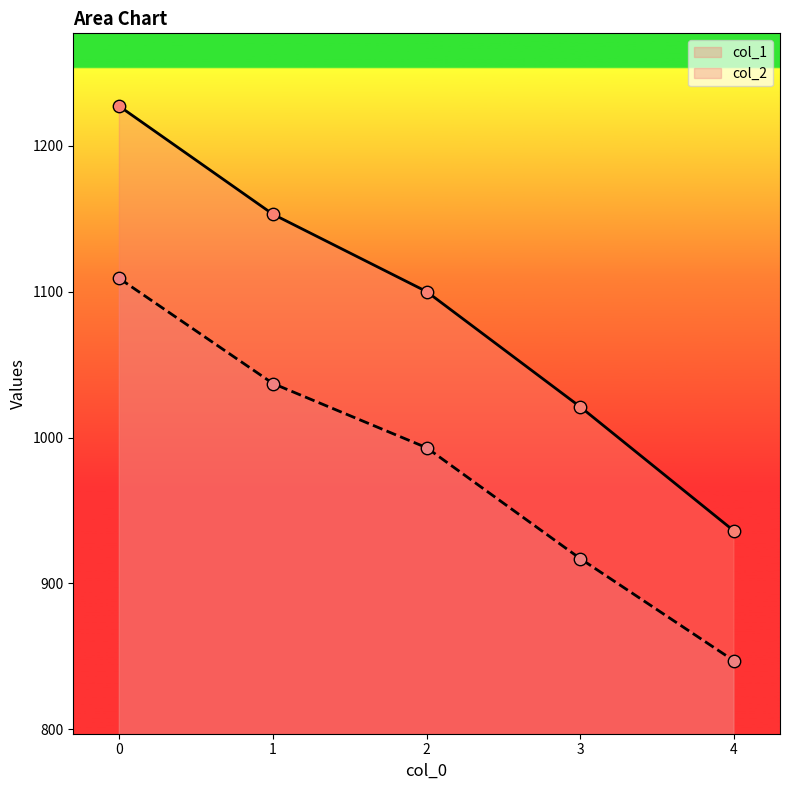

What is the total value across all series at 0?

2336